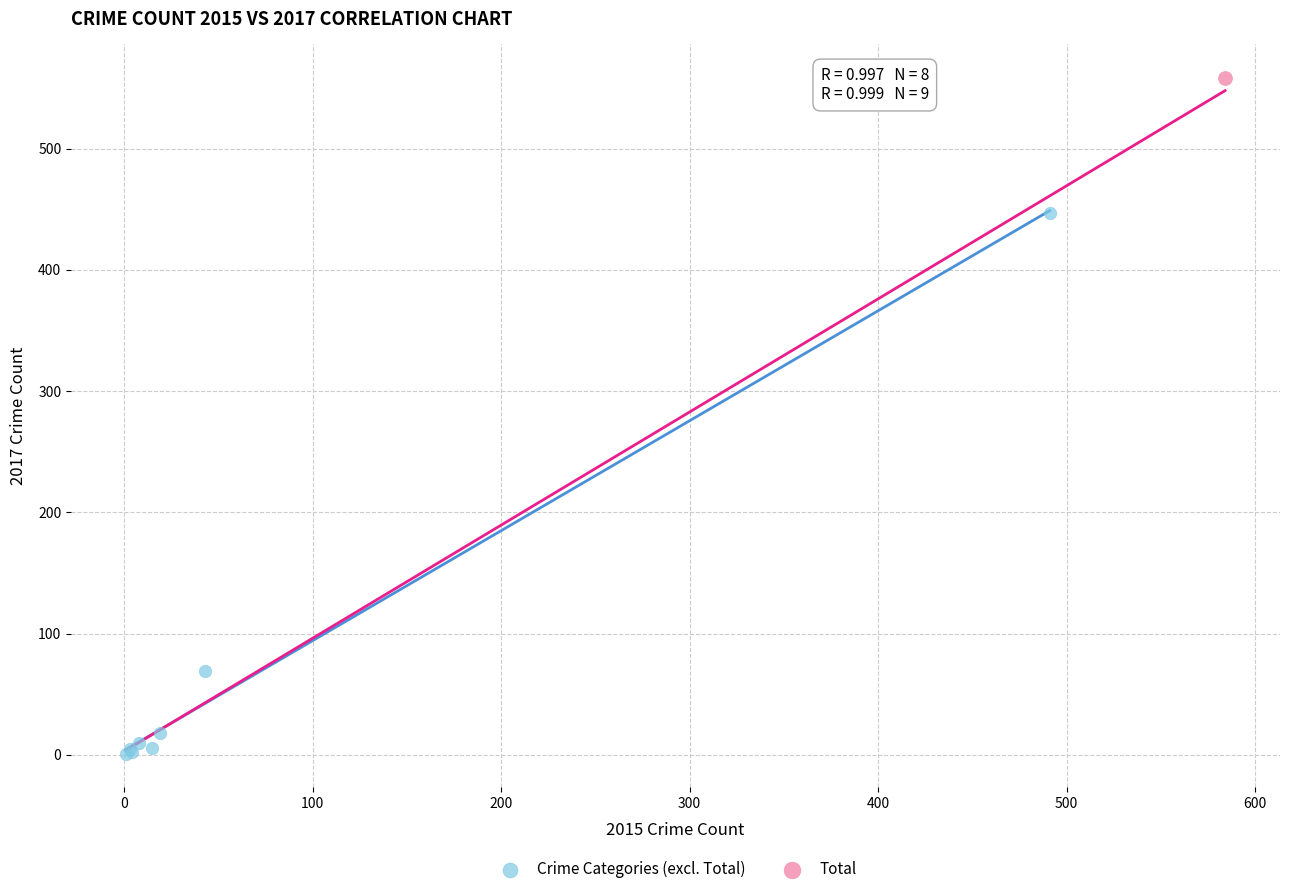

What are all the series names shown in the legend?

Crime Categories (excl. Total), Total